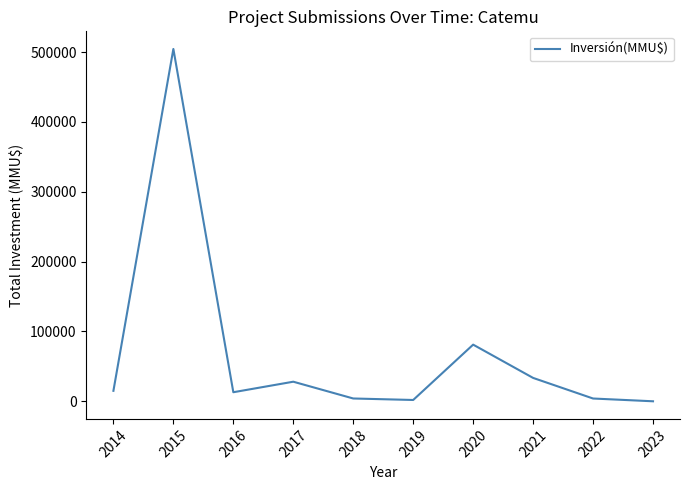

Which label corresponds to the largest value in the chart?

2015